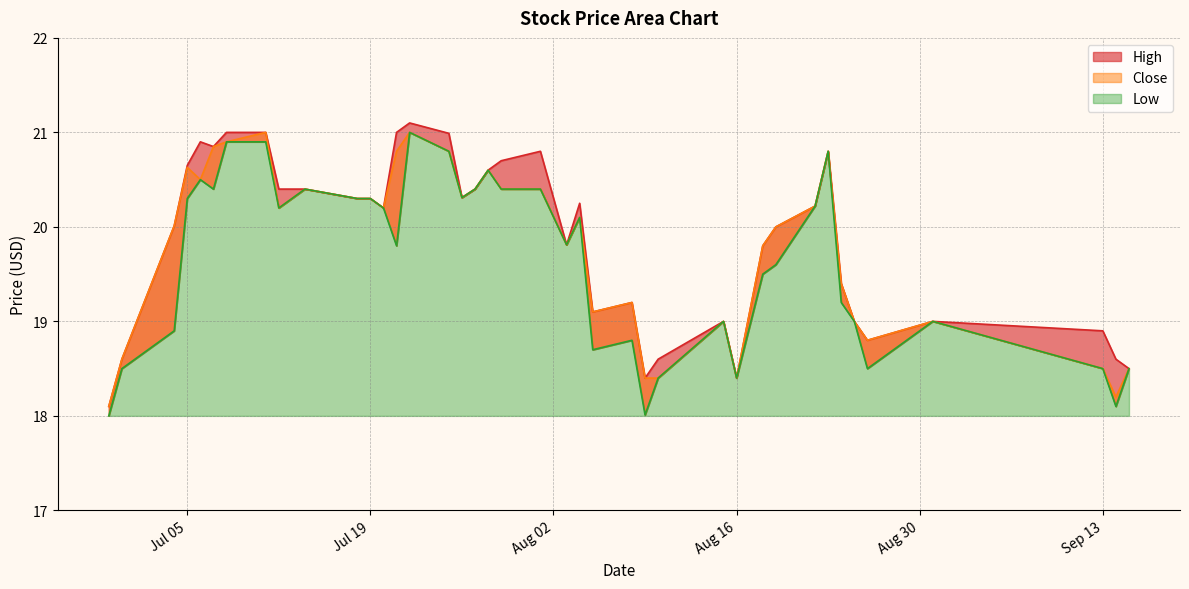

True or false: Close and Low cross at least once.

False